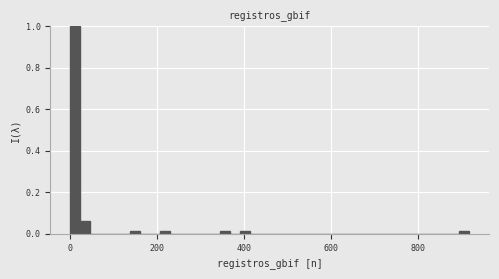

Read against the x-axis, roughly where is the centre of the tallest bar?

20